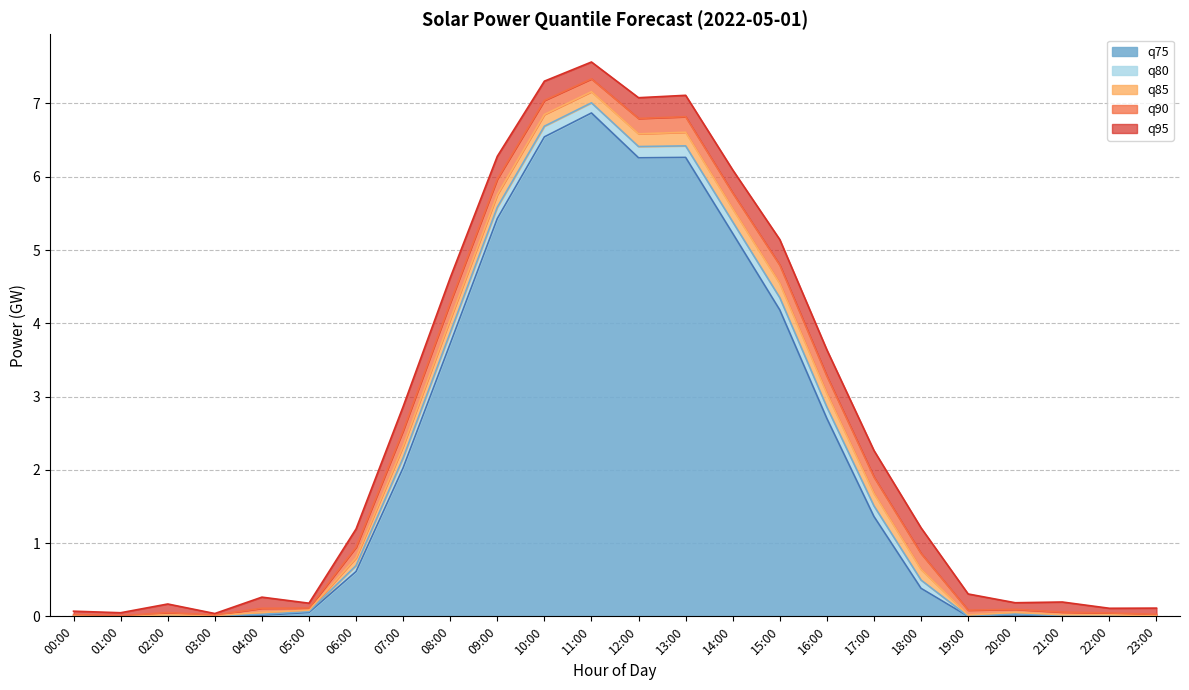

How many data points in q75 are above 0?

23